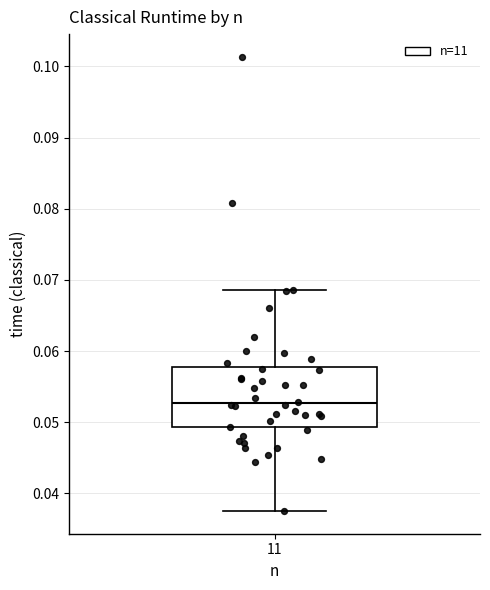

Where does the median line of the box at x = 11 sit on the y-axis? The values are not printed on the chart, so give them approximately, as read against the axis.

0.053